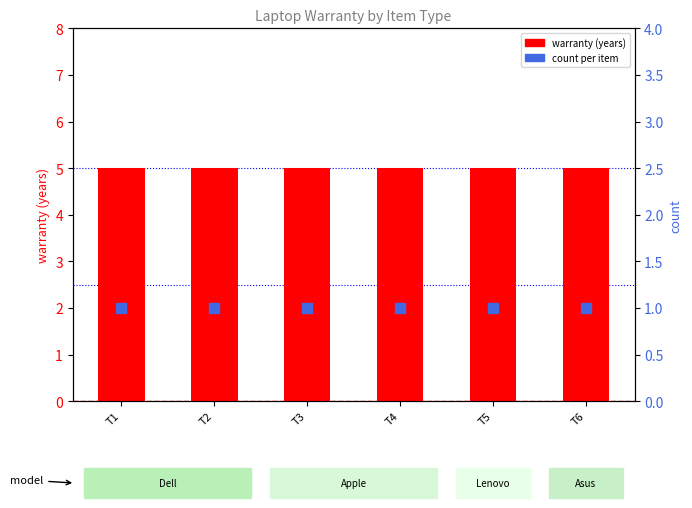

Is the value of warranty (years) at T1 greater than the value of count per item at T4?

Yes